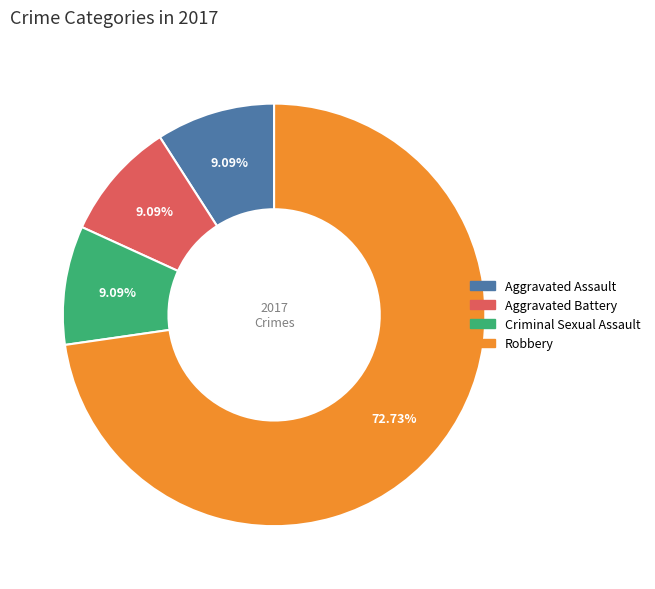

What percentage is NOT represented by Criminal Sexual Assault?

90.9%